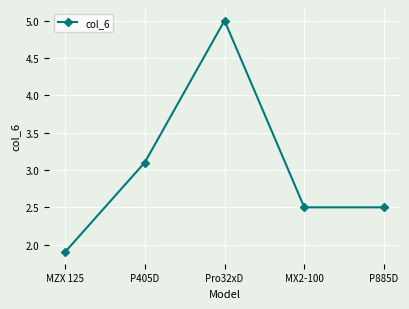

How many values are below 2?

1